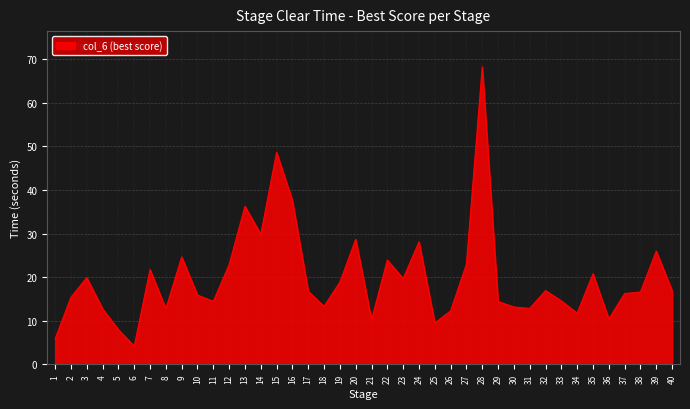

True or false: the data has more than 1 interior local peaks.

True